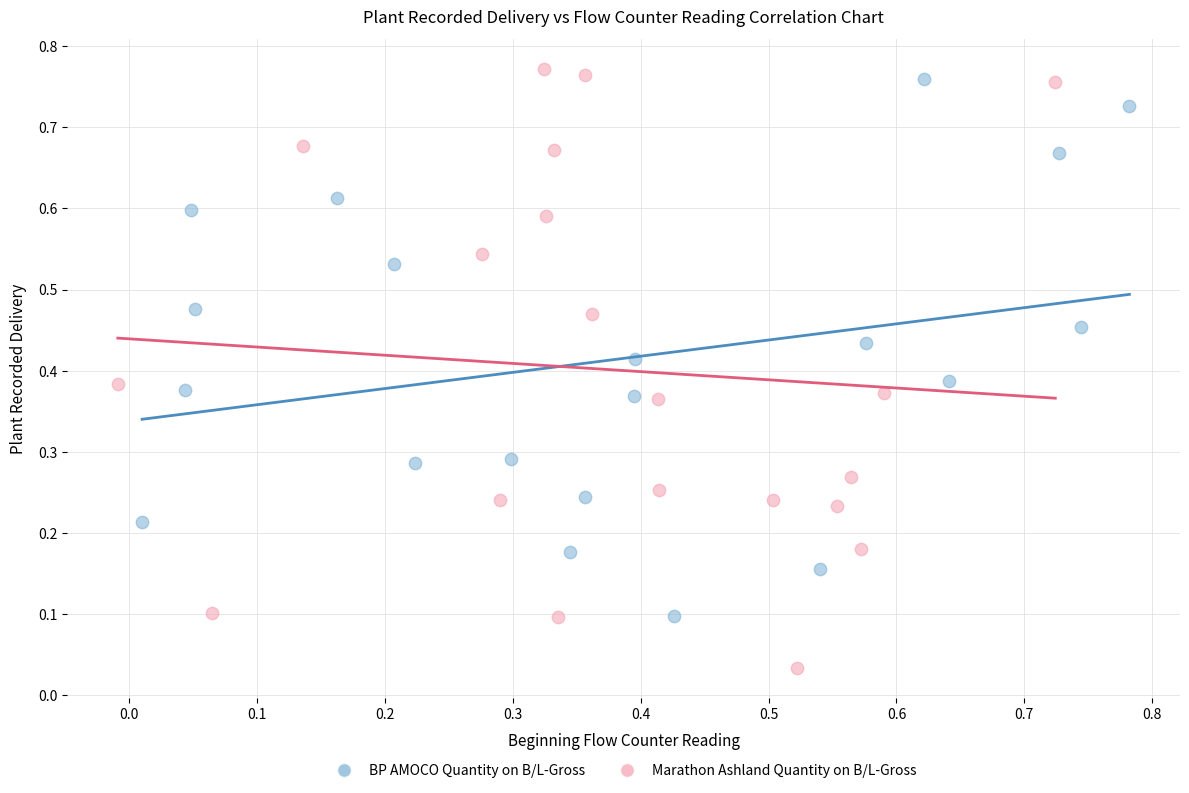

Which series has the widest spread of Y values?

Marathon Ashland Quantity on B/L-Gross